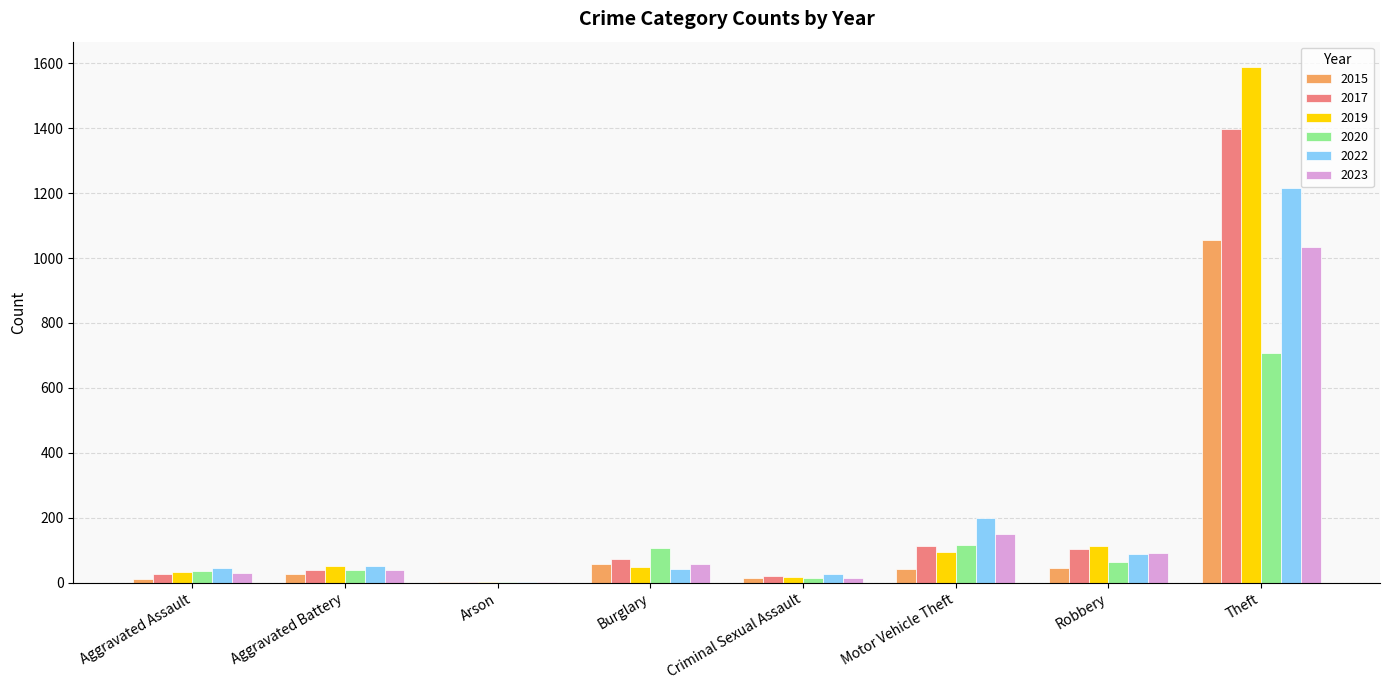

What is the sum of all 2020 values?

1087